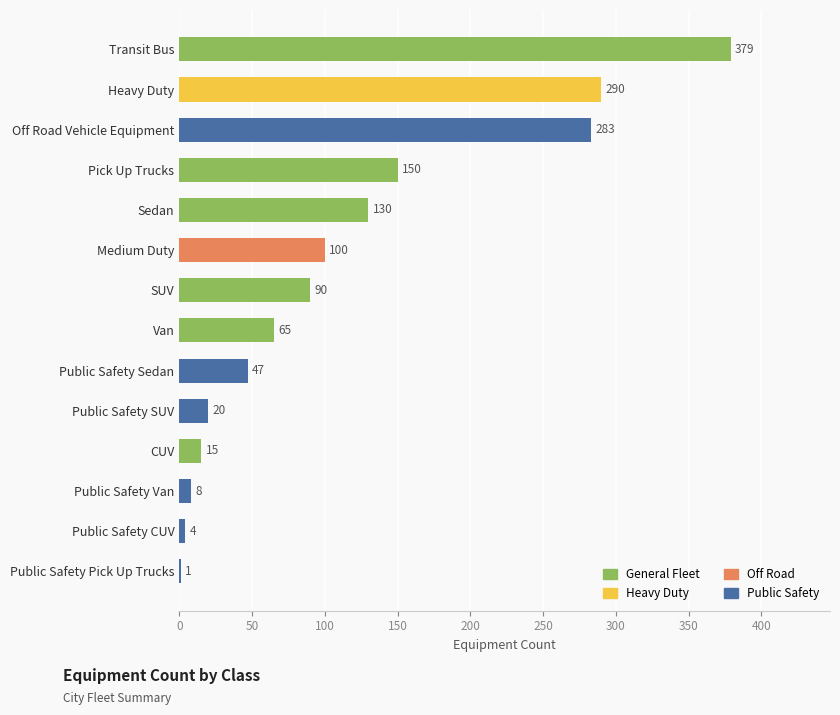

What is the greatest value displayed?

379